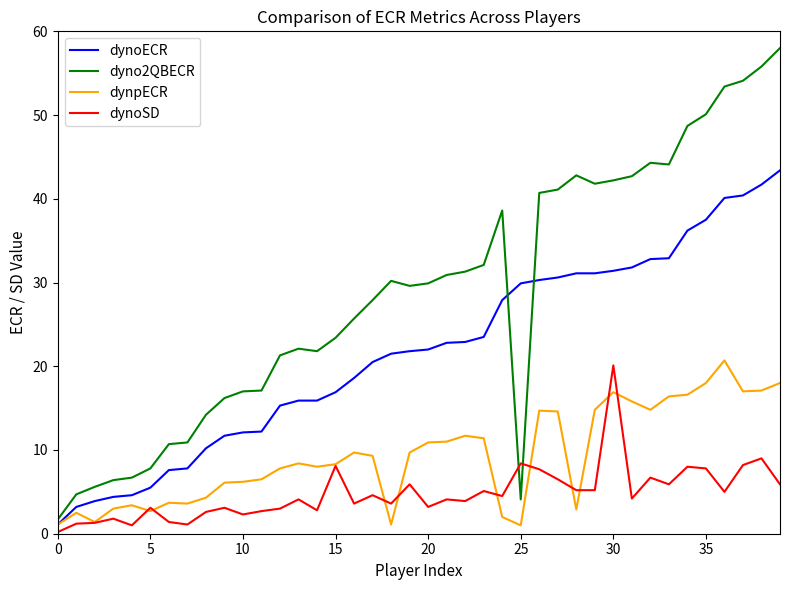

What is the maximum value for dynoECR?

43.4